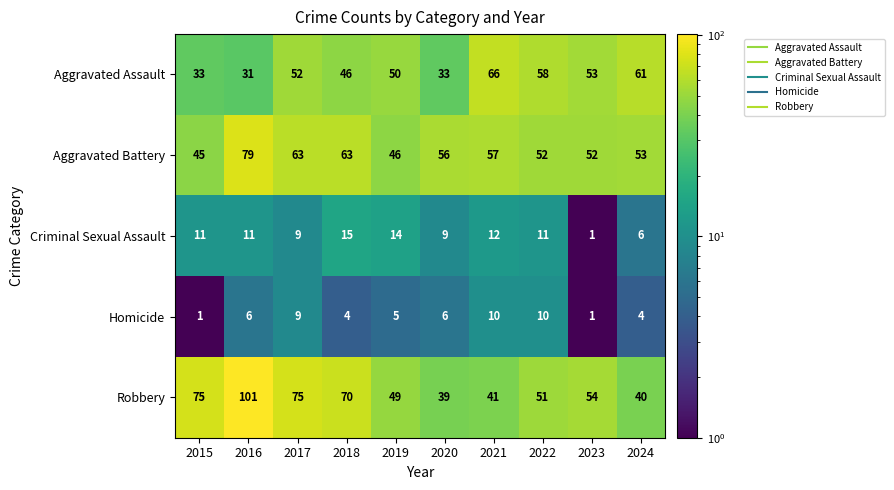

The value of Criminal Sexual Assault at 2021 is 20. True or false?

False